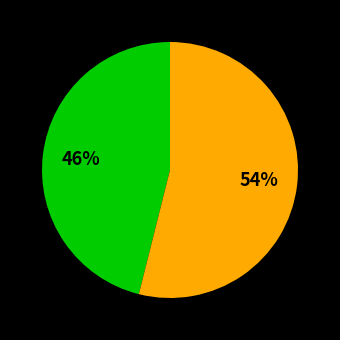

Is there a majority slice in this chart?

Yes